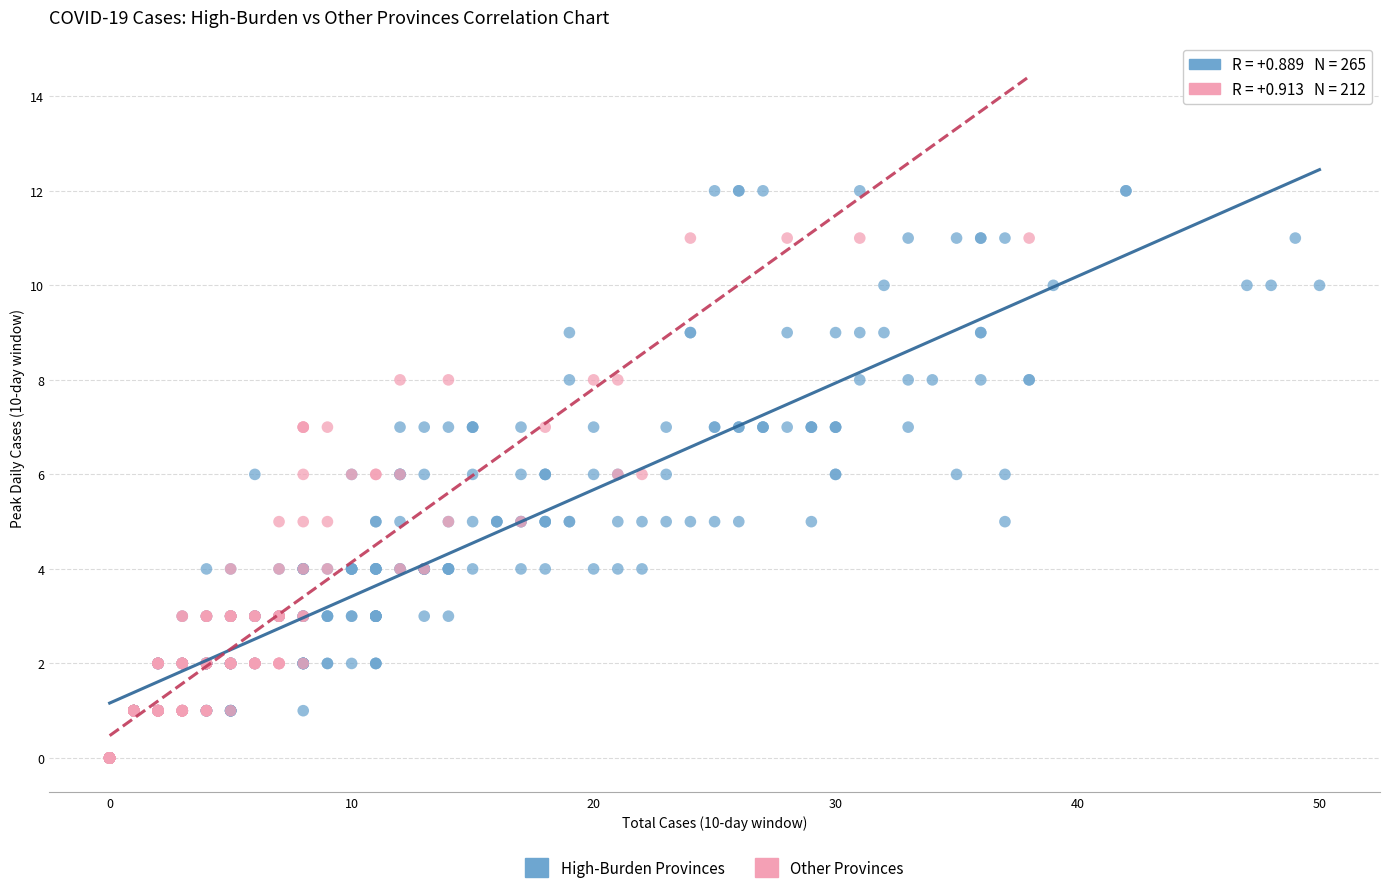

Which series contains the highest Y value?

High-Burden Provinces